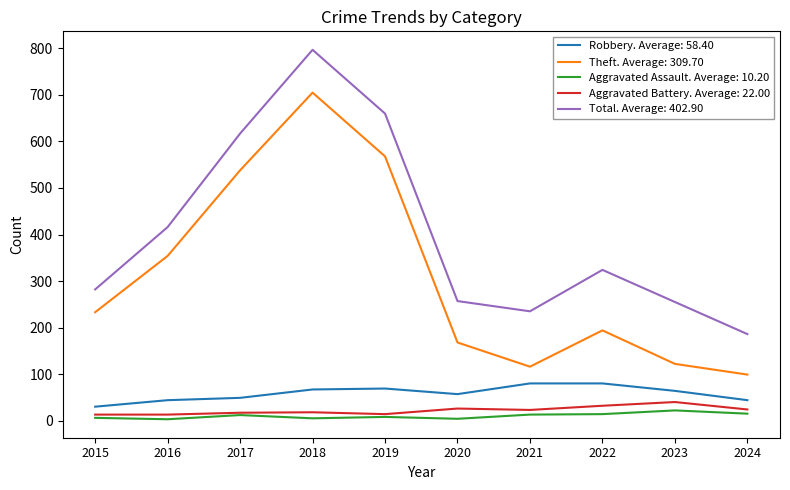

Is it true that Total. Average: 402.90 equals 282 at 2015?

True